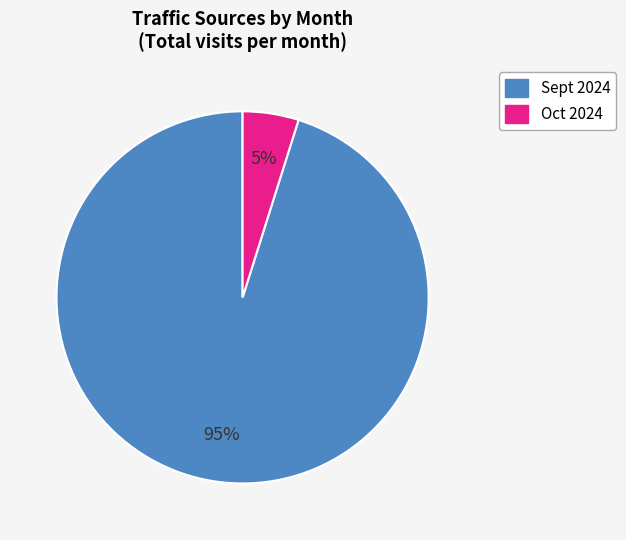

Between Oct 2024 and Sept 2024, which is larger?

Sept 2024